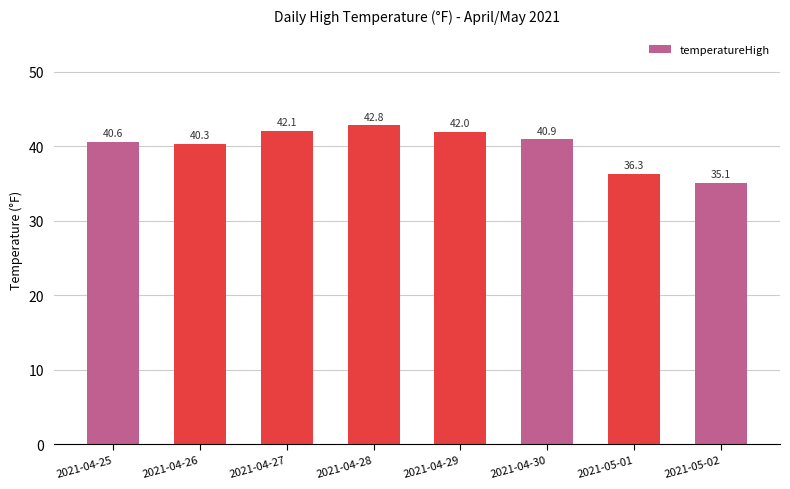

What is the label of the 5th bar from the right?

2021-04-28